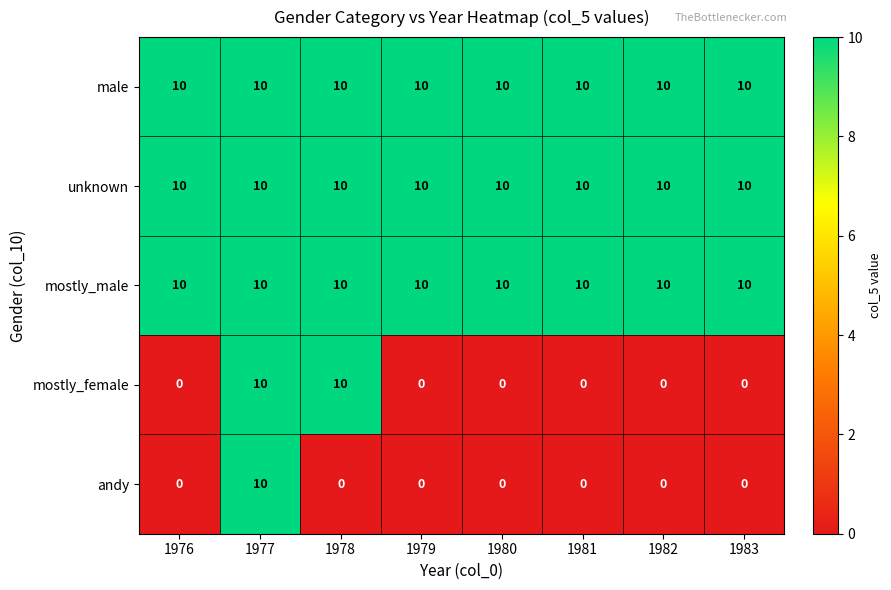

What value does the male series have at 1978?

10